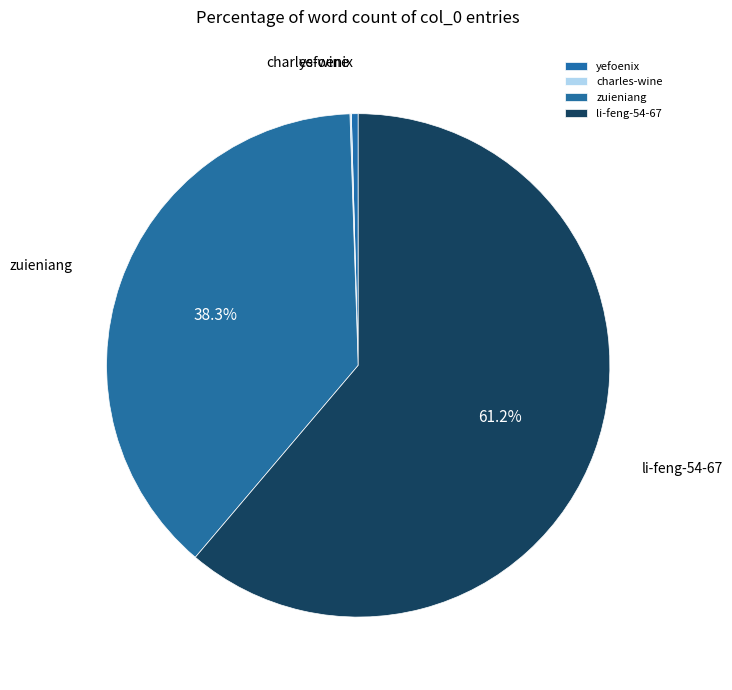

Approximately how many times larger is the value at zuieniang compared to yefoenix?

87.9